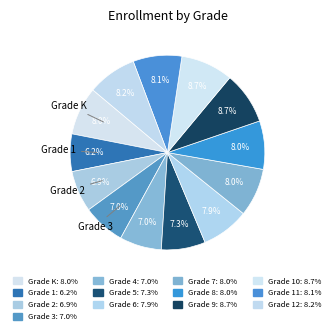

Is there any slice that represents more than half of the pie?

No